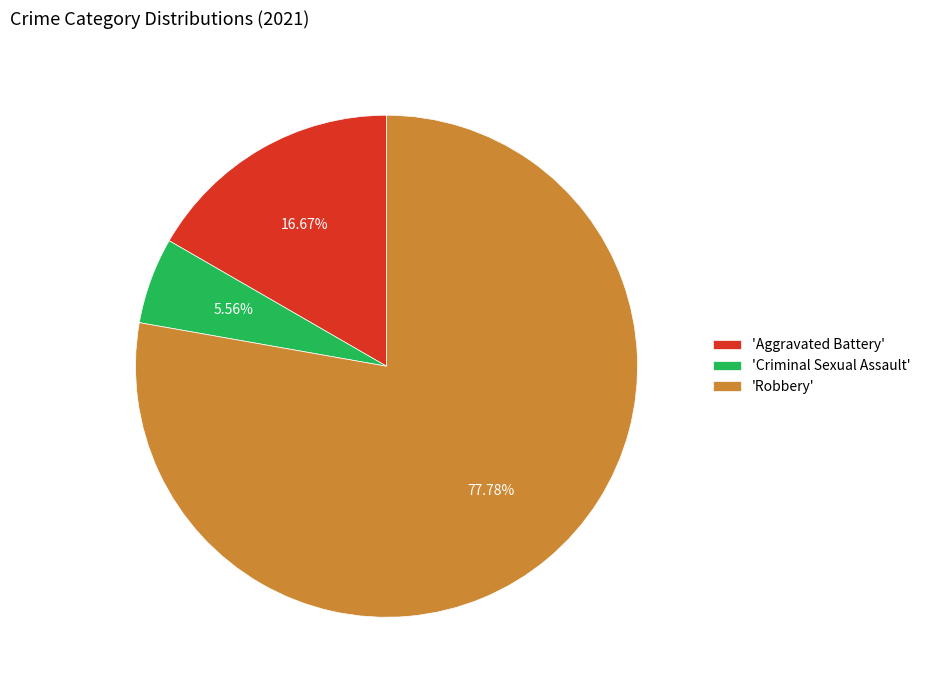

Which slice is the smallest?

'Criminal Sexual Assault'